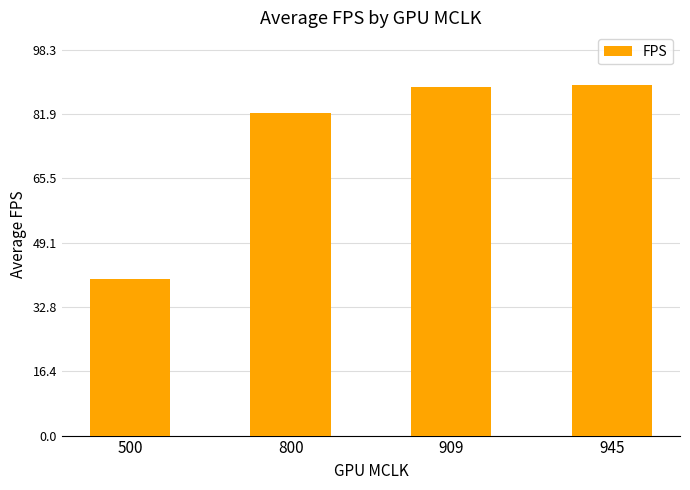

How many categories are shown in the chart?

4